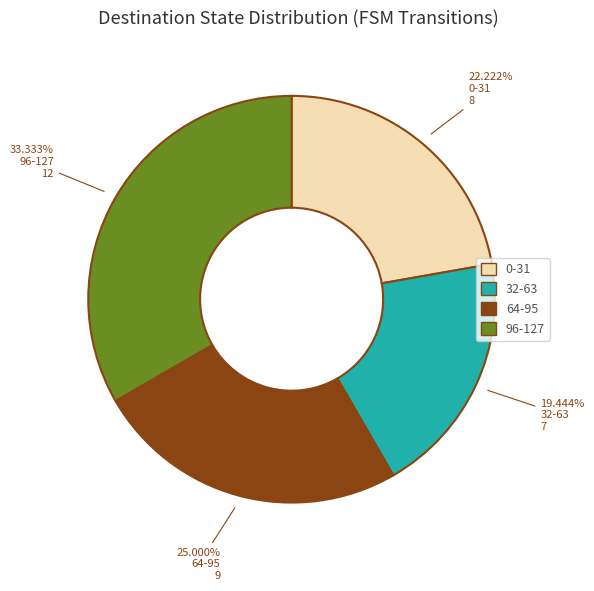

What is the largest slice in the pie chart?

96-127